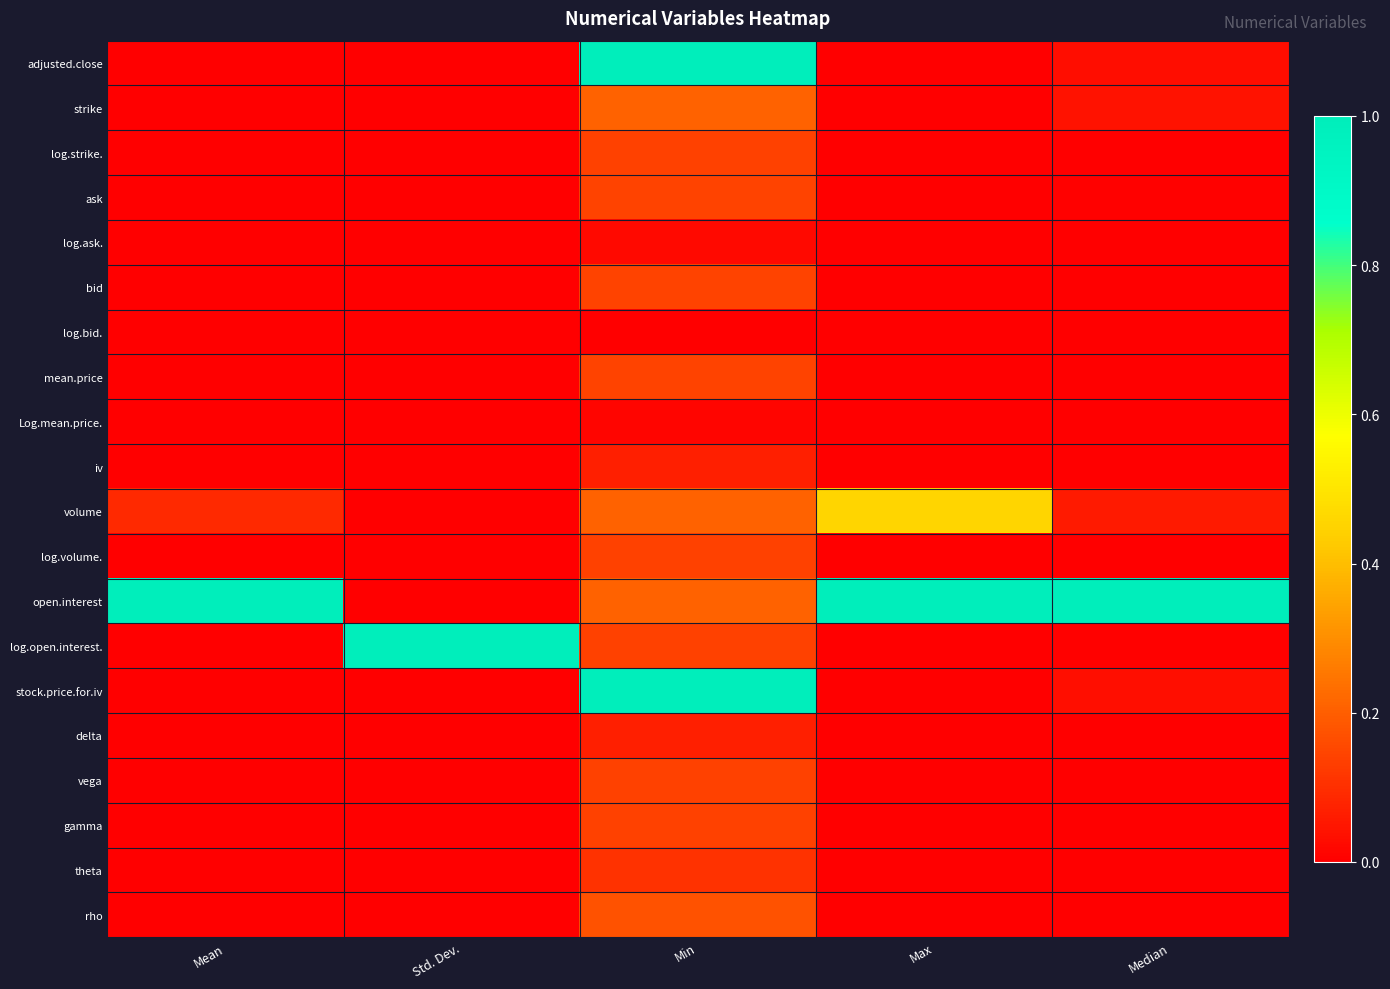

Which category has the lowest value across all series?

Min